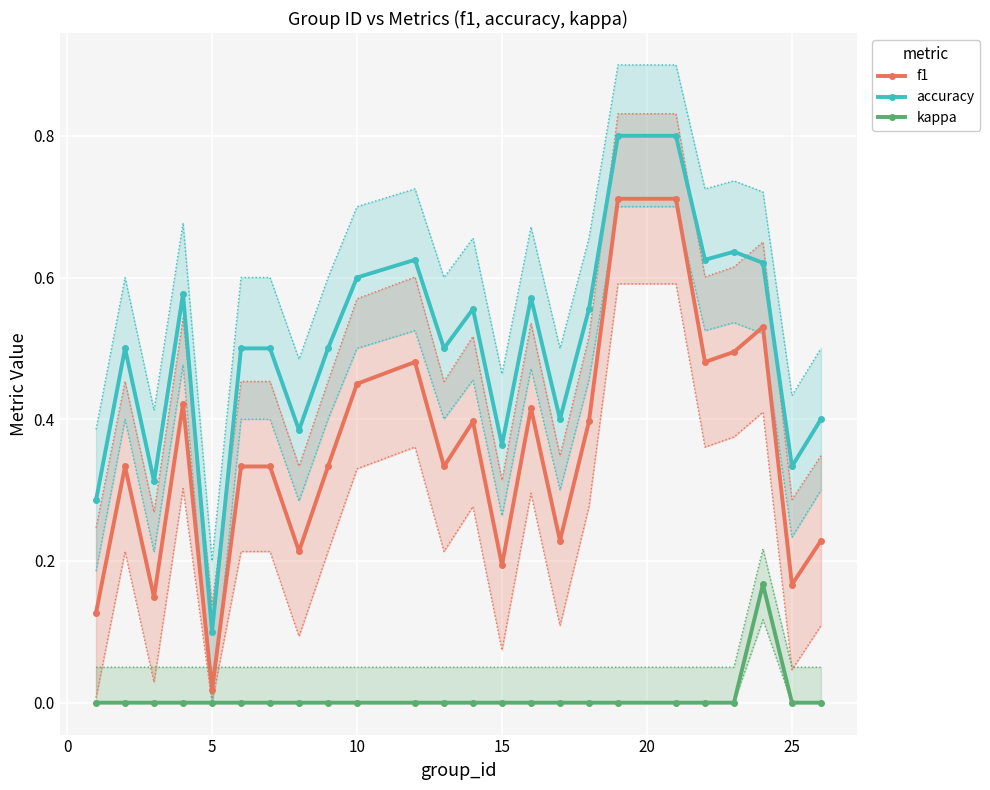

True or false: accuracy and kappa intersect in this chart.

False